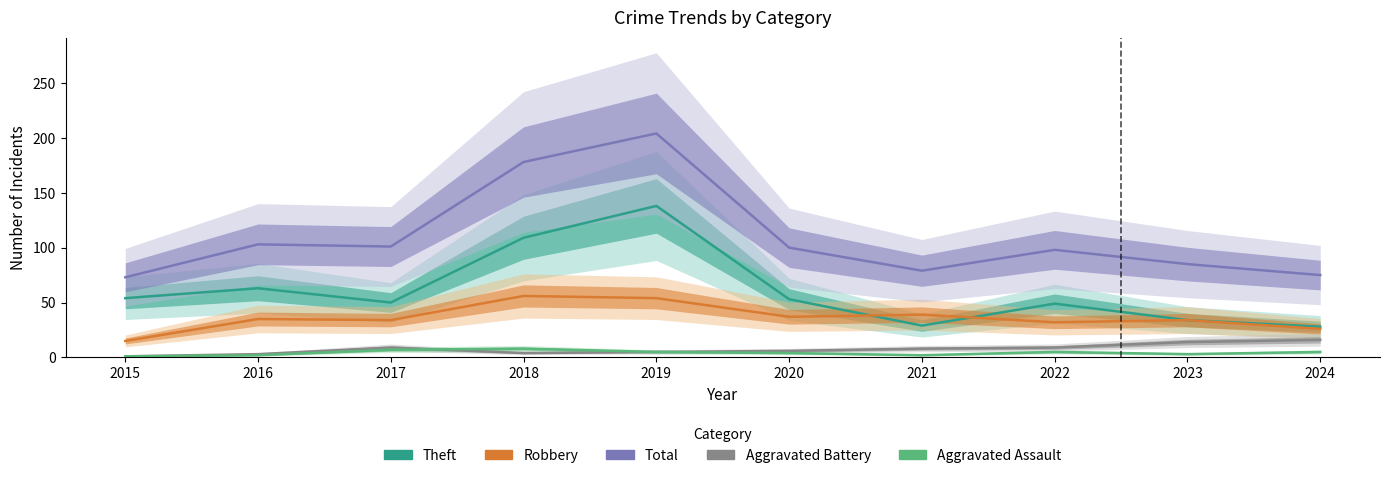

True or false: Robbery and Total cross at least once.

False